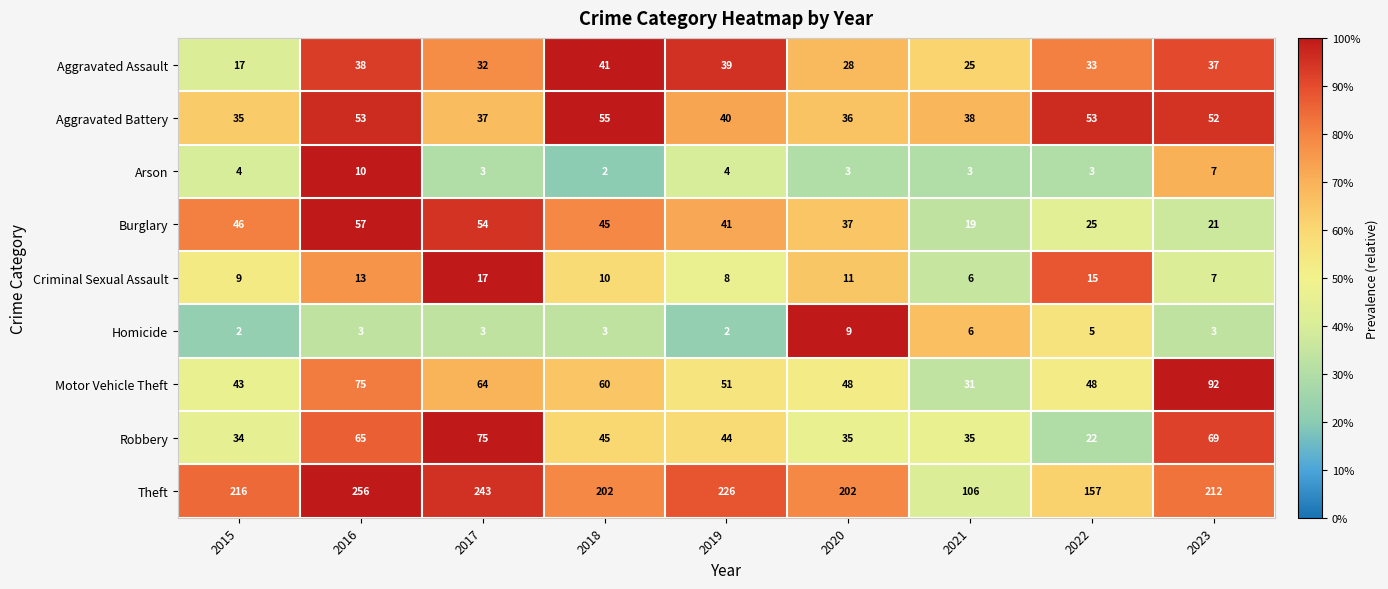

Rank the series by their maximum value, from highest to lowest.

Theft, Motor Vehicle Theft, Robbery, Burglary, Aggravated Battery, Aggravated Assault, Criminal Sexual Assault, Arson, Homicide